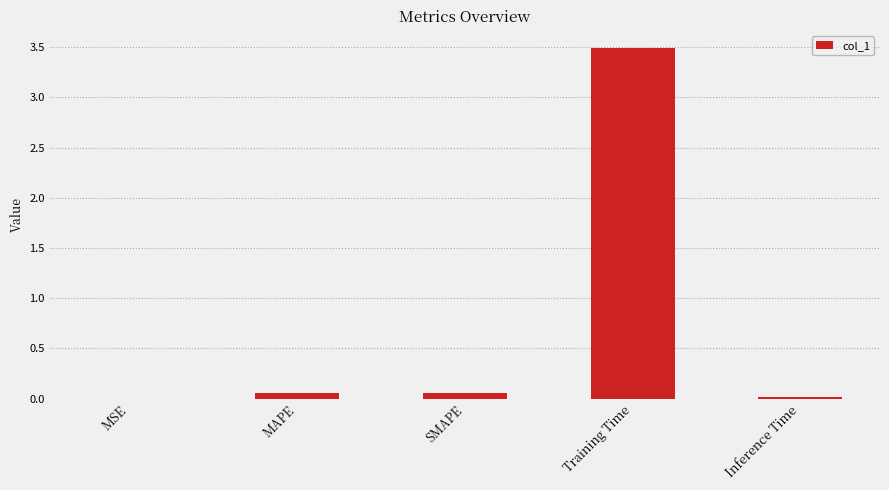

Read the value at Training Time.

3.5